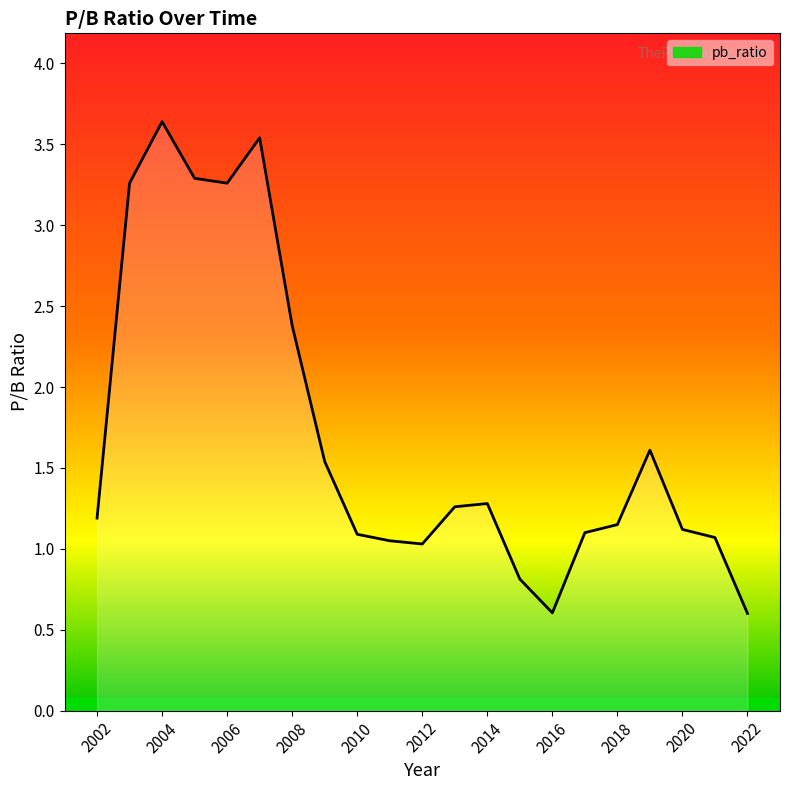

What is the minimum value shown in the chart?

0.6